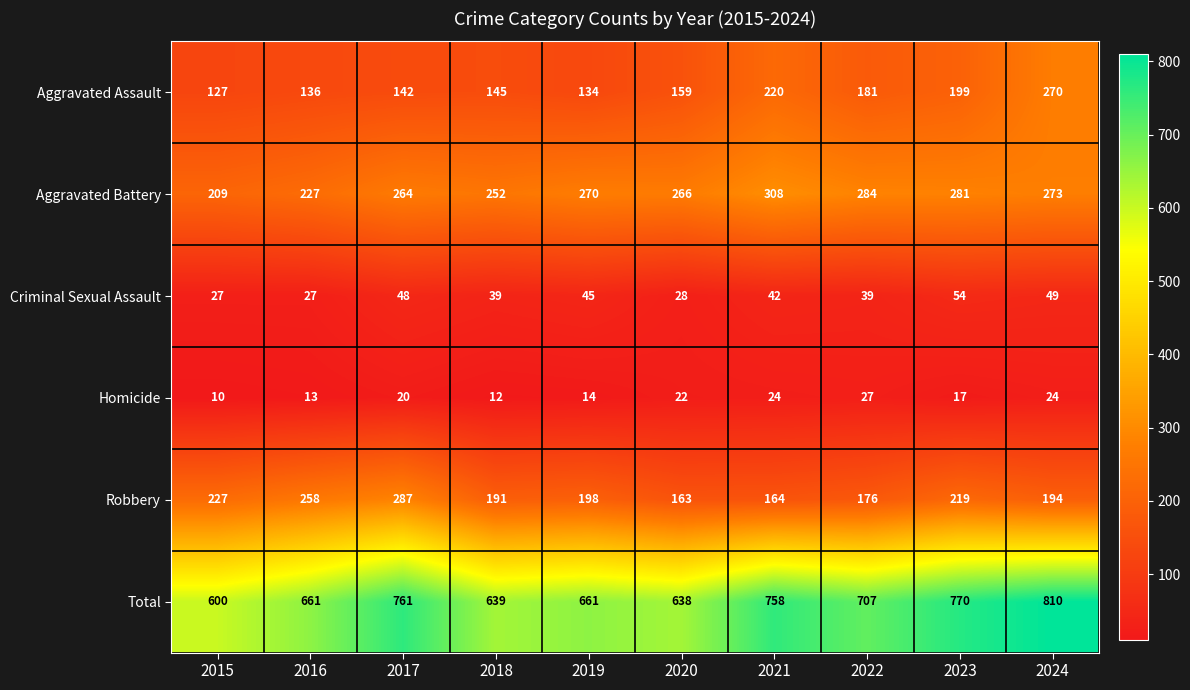

What is the maximum value for Criminal Sexual Assault?

54